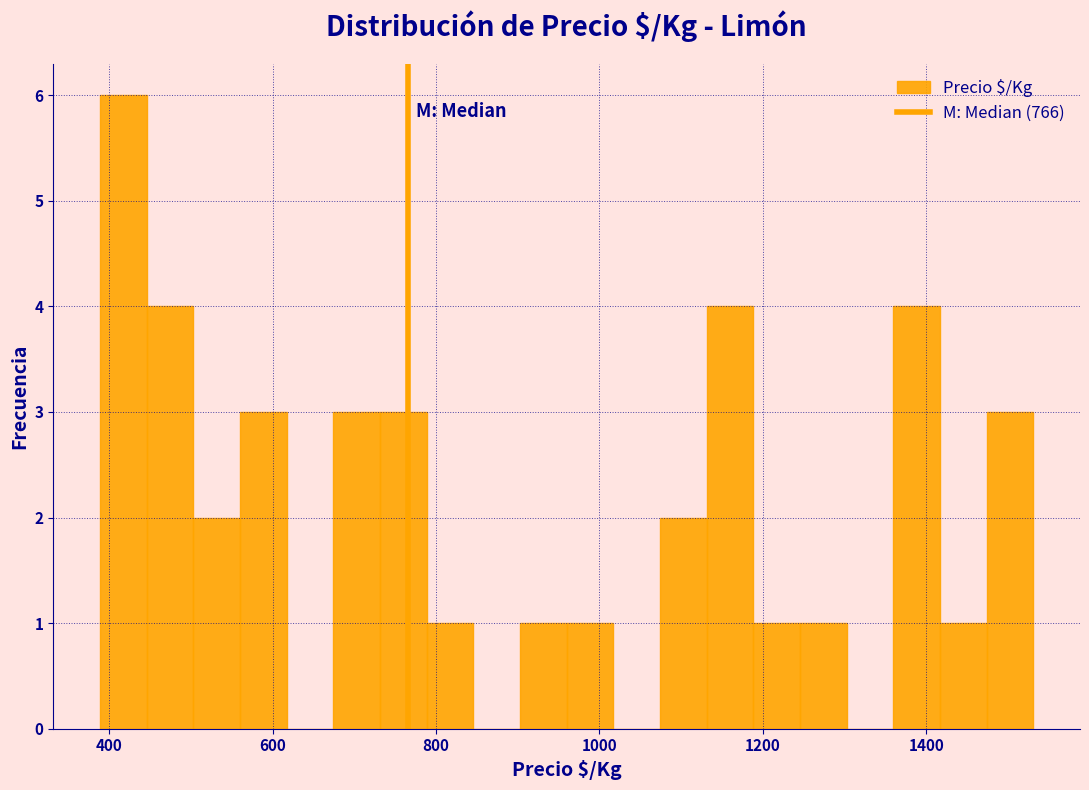

Read against the x-axis, roughly where is the centre of the tallest bar?

420